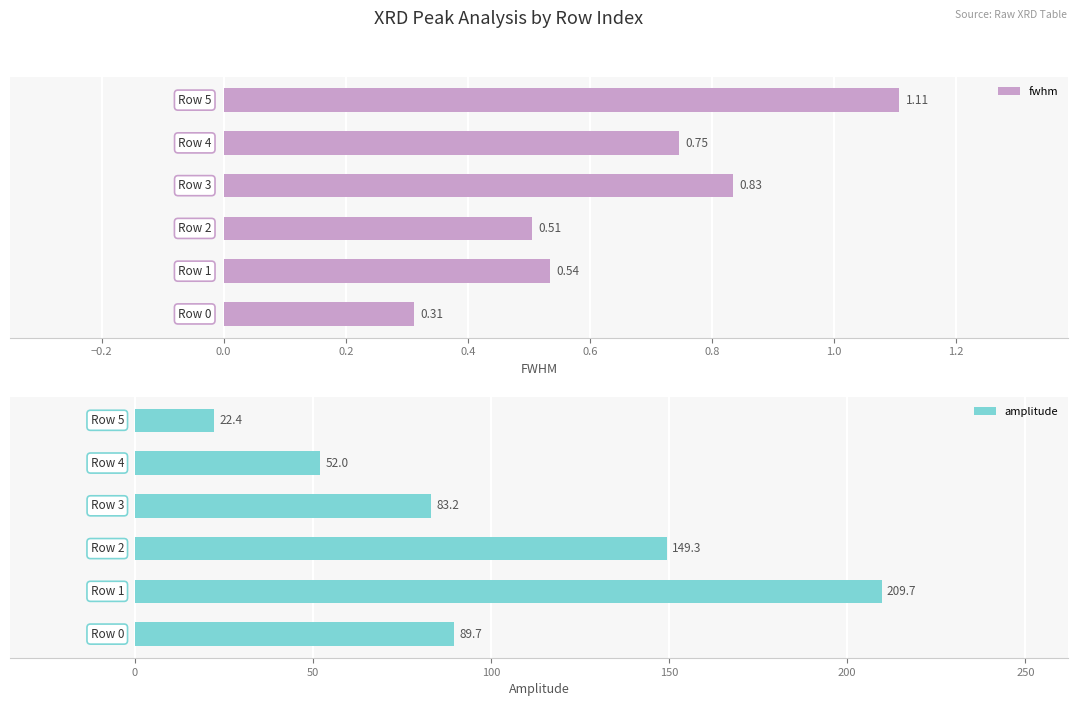

Is the value of fwhm at 0.6 greater than the value of amplitude at 0.2?

No